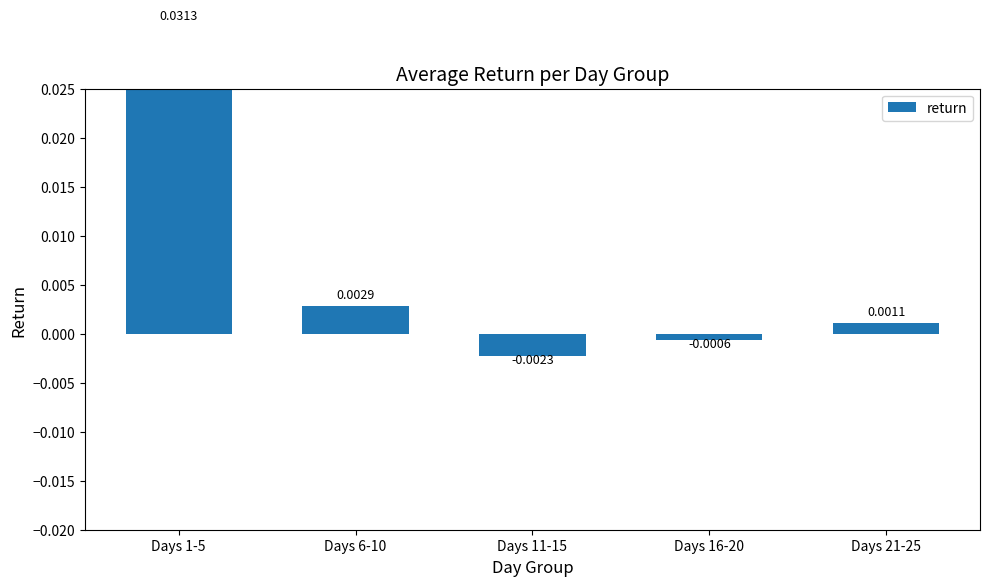

At which label is the value closest to 0?

Days 16-20